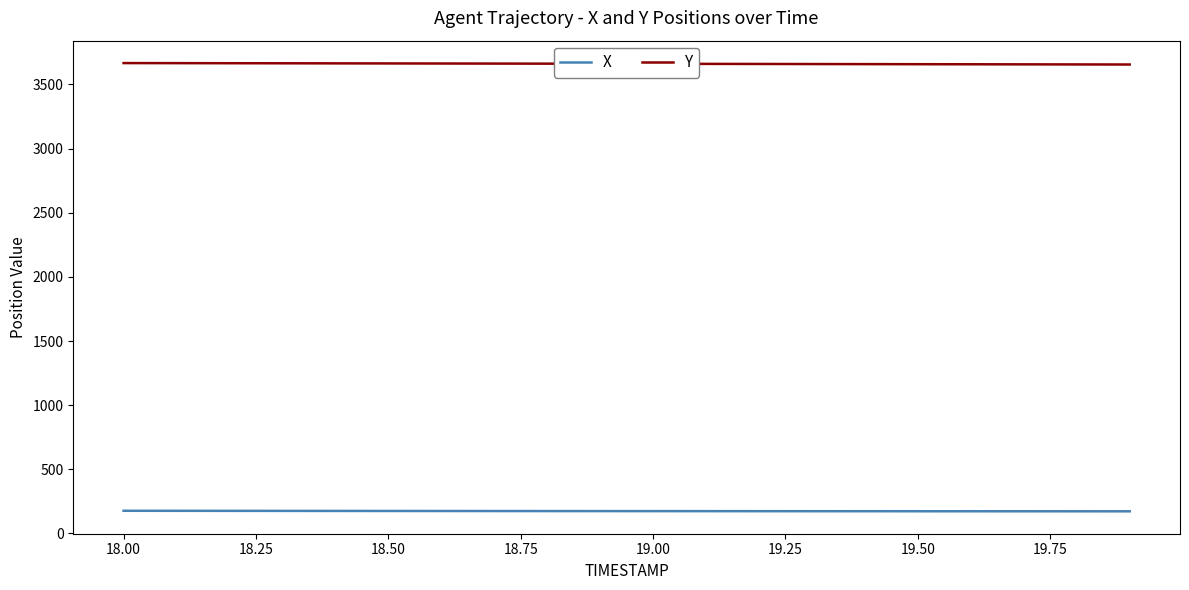

True or false: Y and X cross at least once.

False